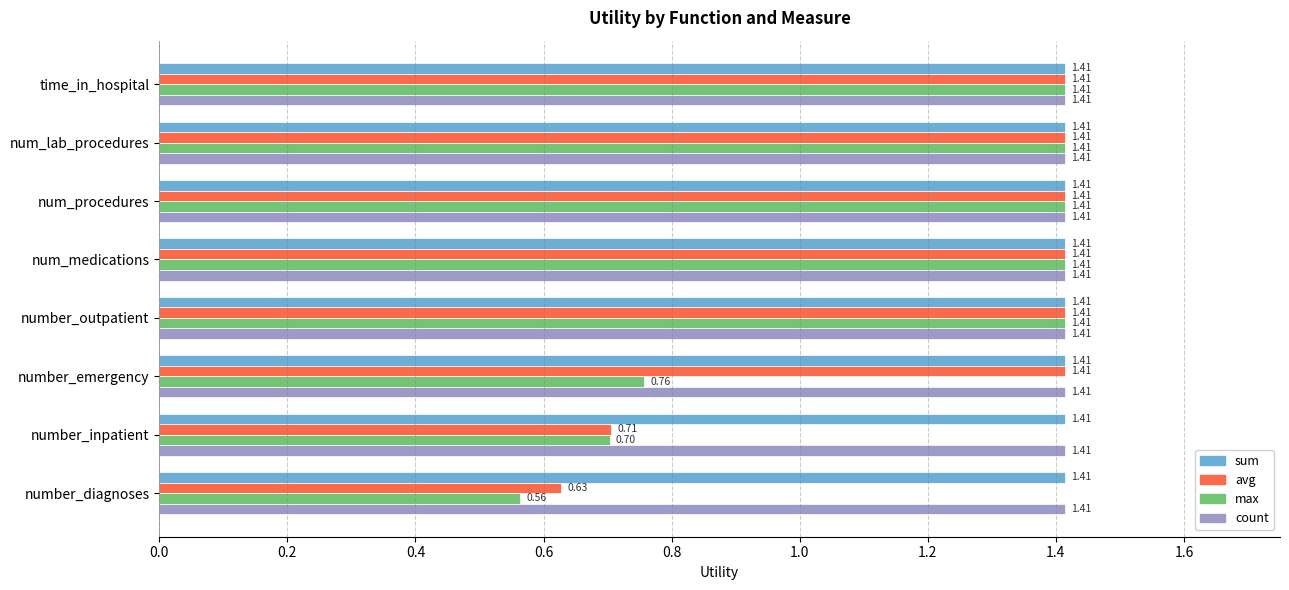

What is the sum of the max values at number_emergency and number_diagnoses?

1.3